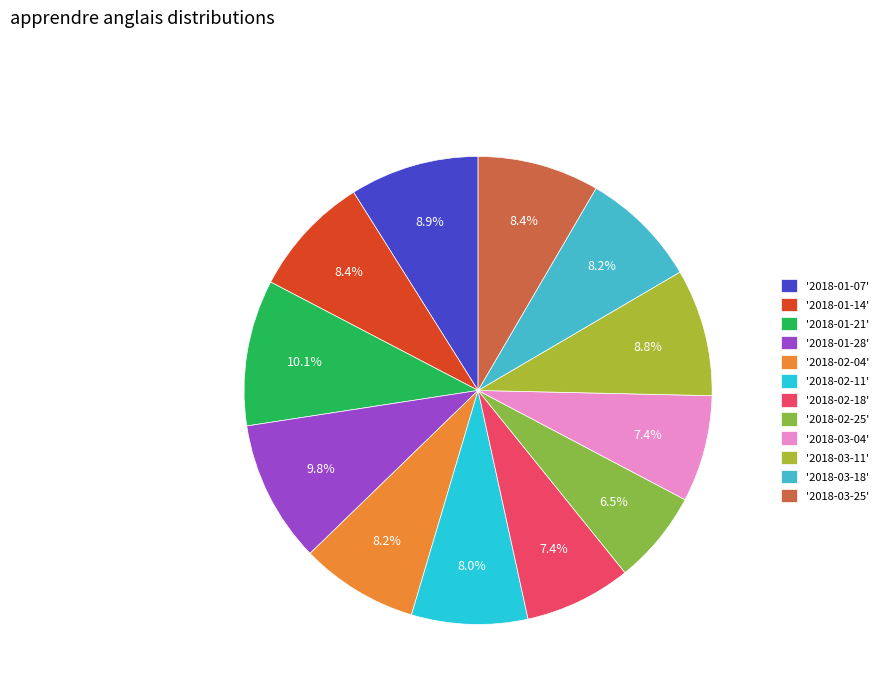

What is the largest slice in the pie chart?

2018-01-21